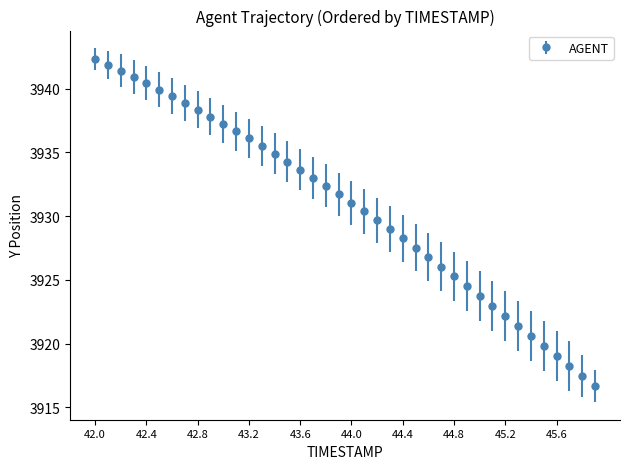

What is the difference between the maximum and minimum values?

25.6